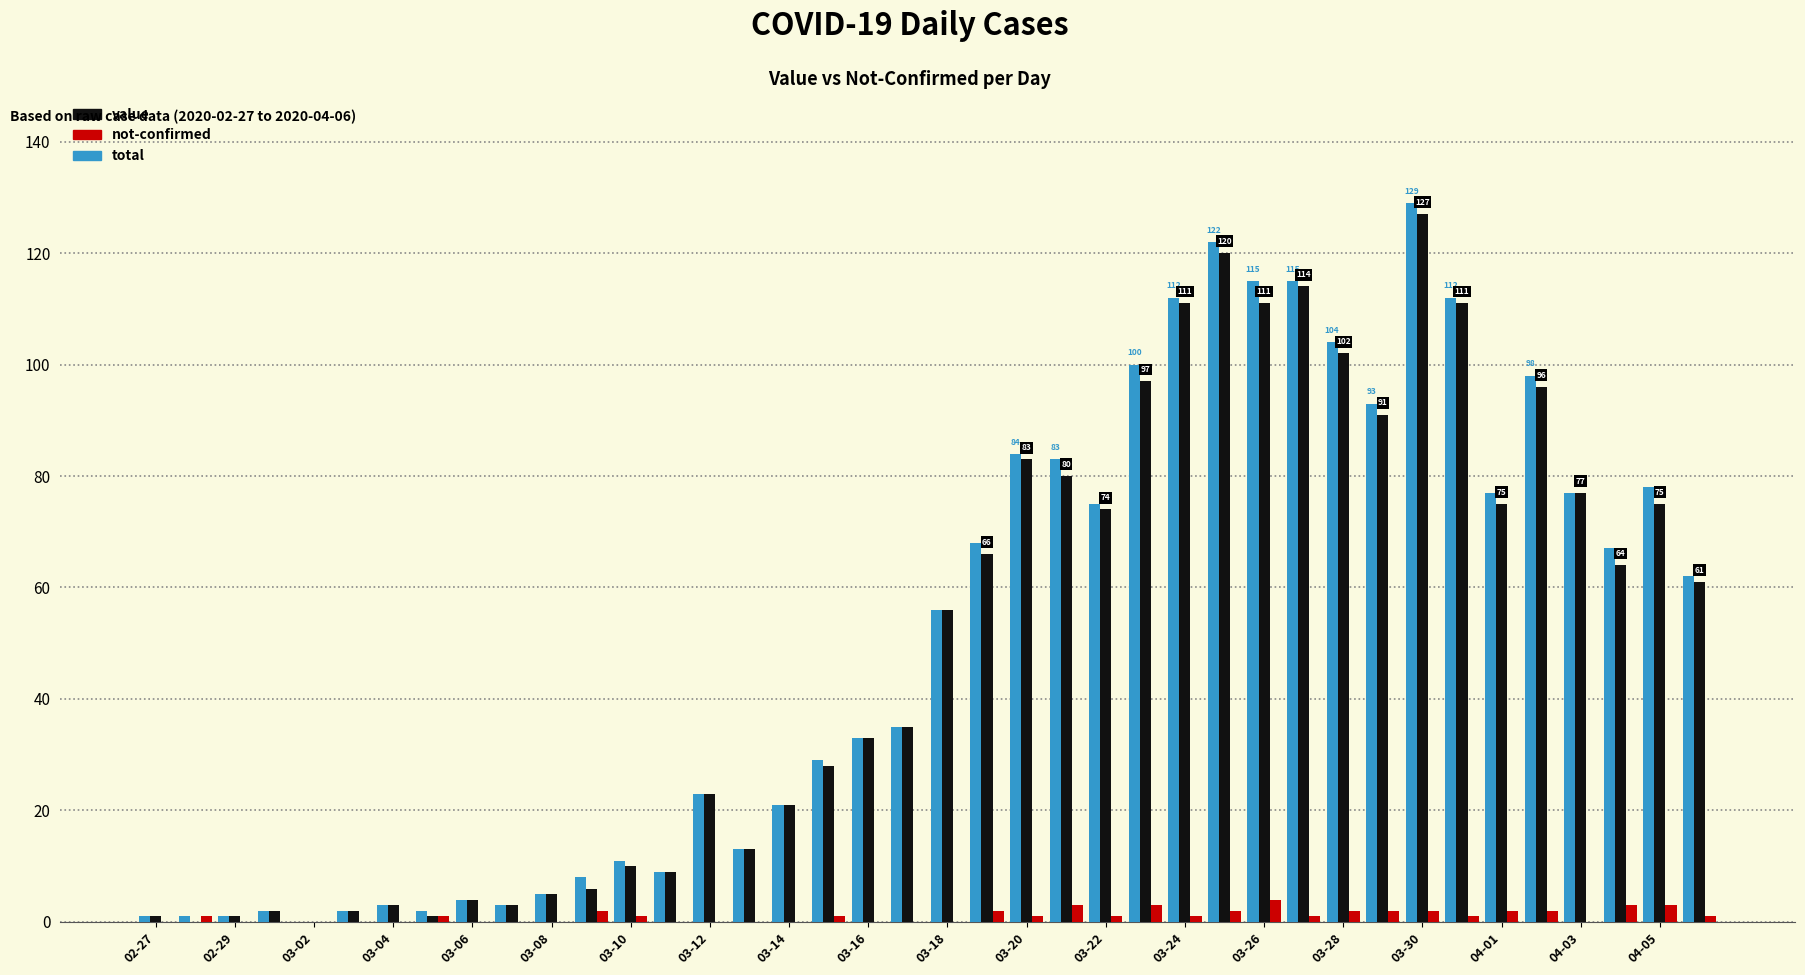

What is the maximum value shown in the chart?

129